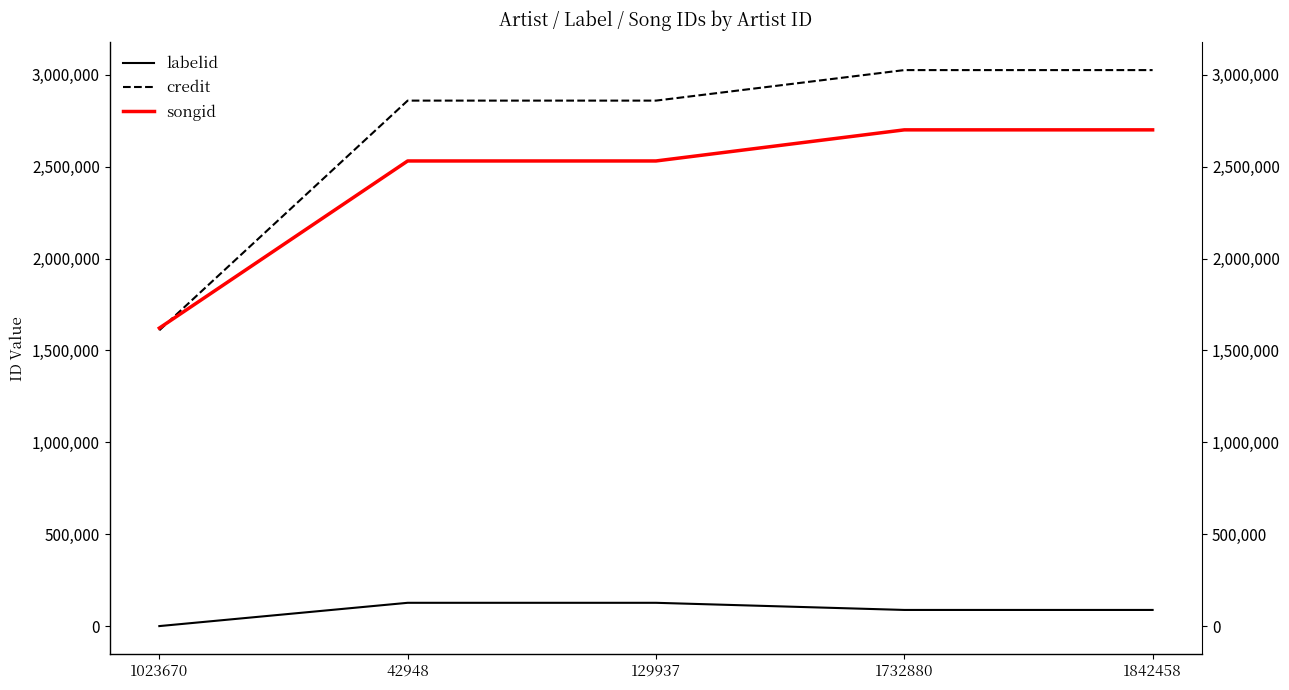

Where is songid nearest to the value 2161176?

42948